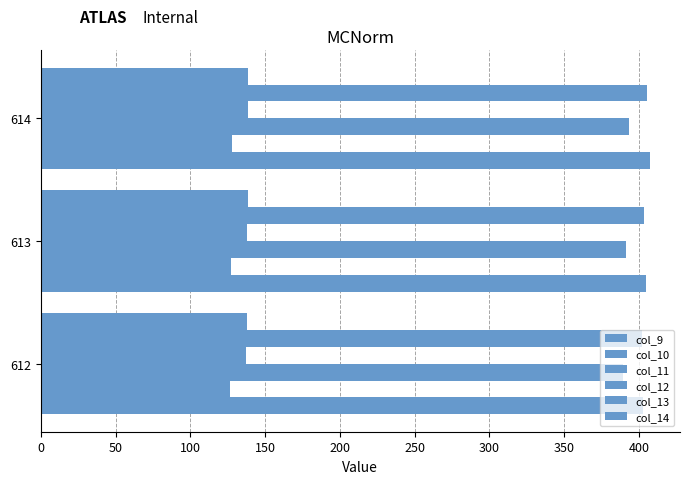

How many categories are shown in the chart?

3